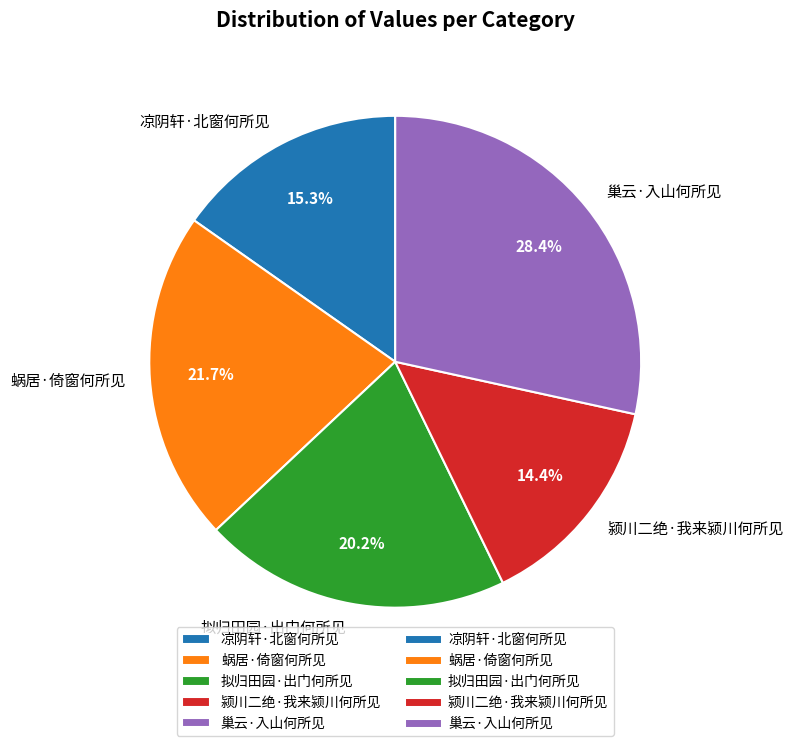

What percentage is the 蜗居·倚窗何所见 slice, to the nearest percent?

22%